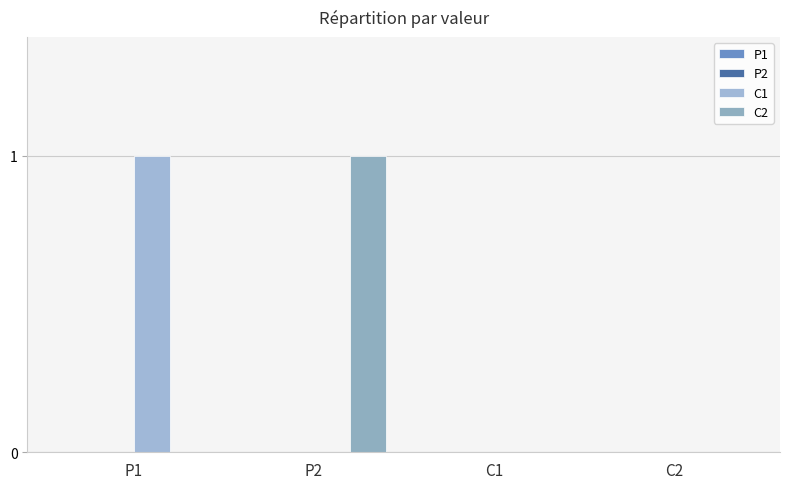

At which label does C1 reach its peak?

P1